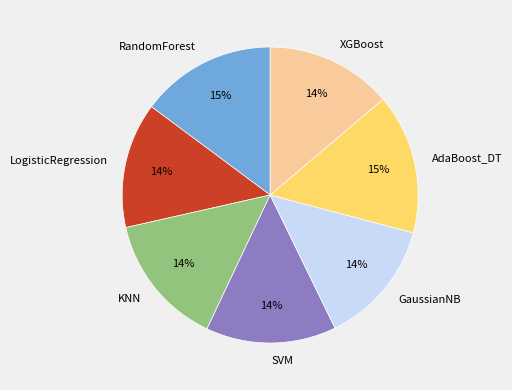

Does RandomForest account for over 50% of the chart?

No